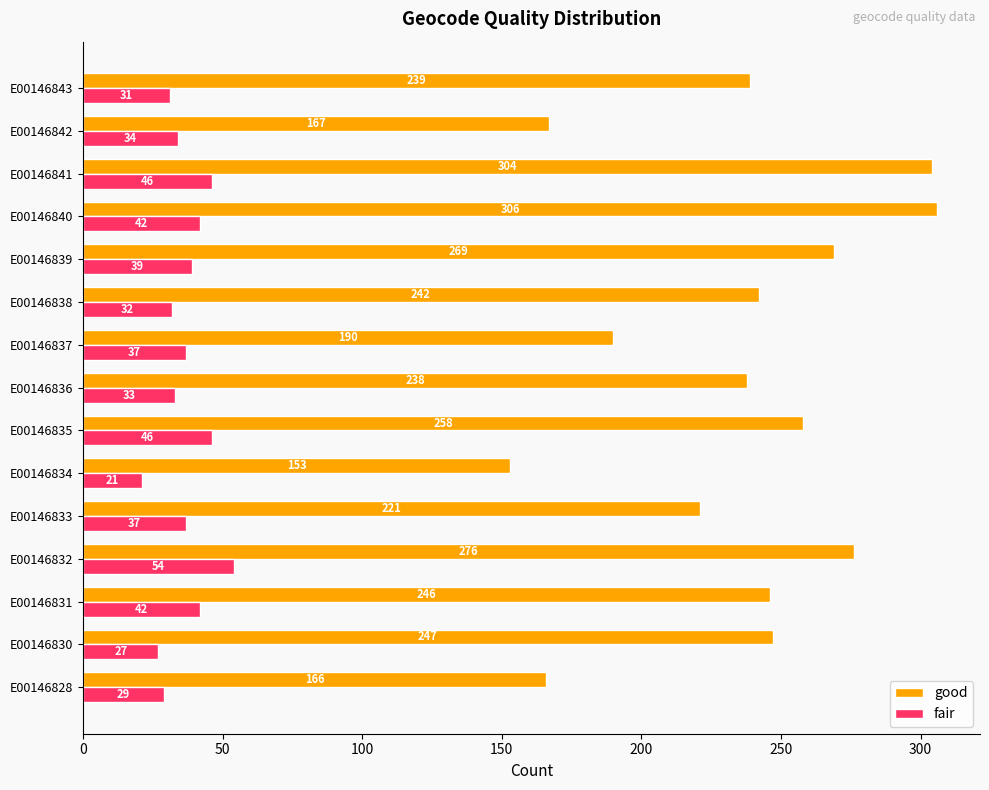

What is the maximum value shown in the chart?

306